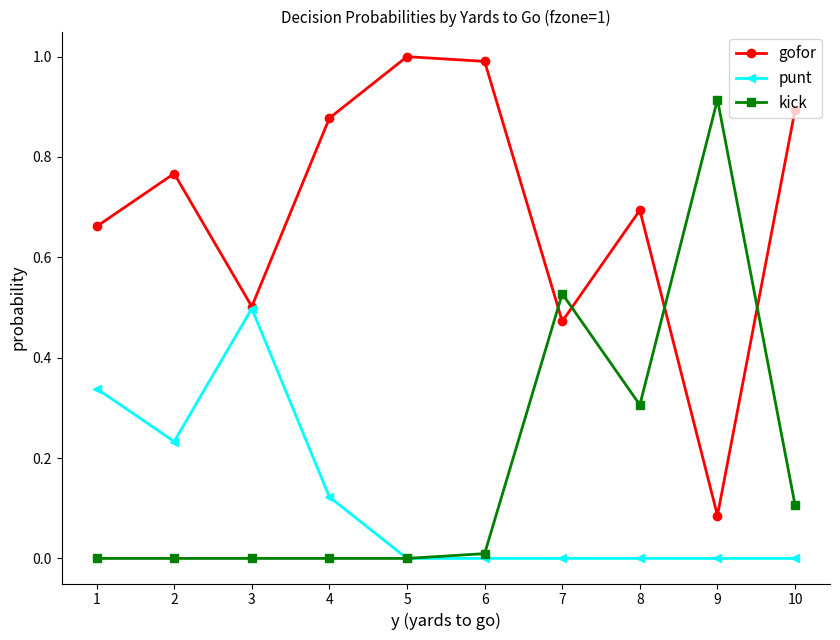

What is the maximum value for gofor?

1.0